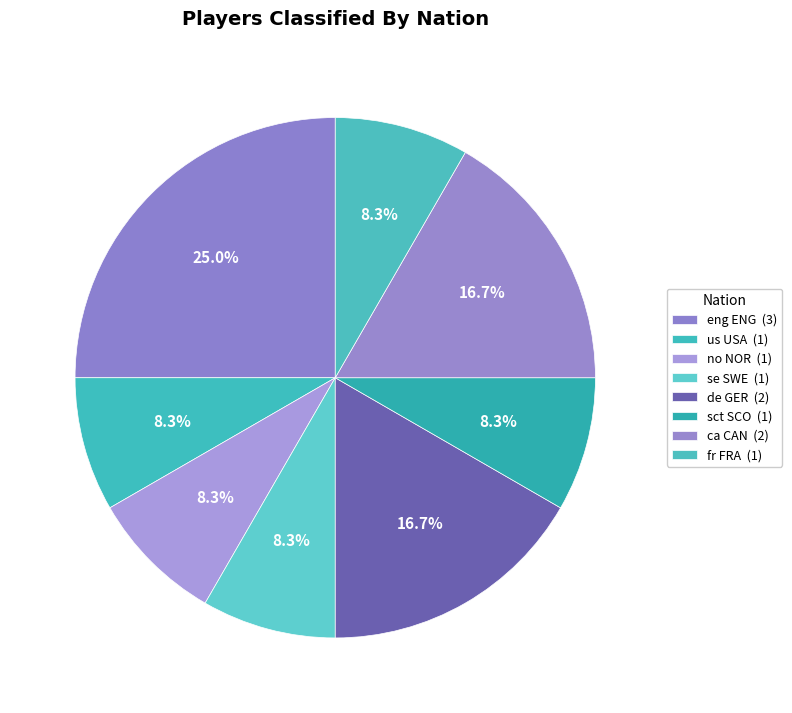

To the nearest percent, what percentage of the pie is no NOR?

8%